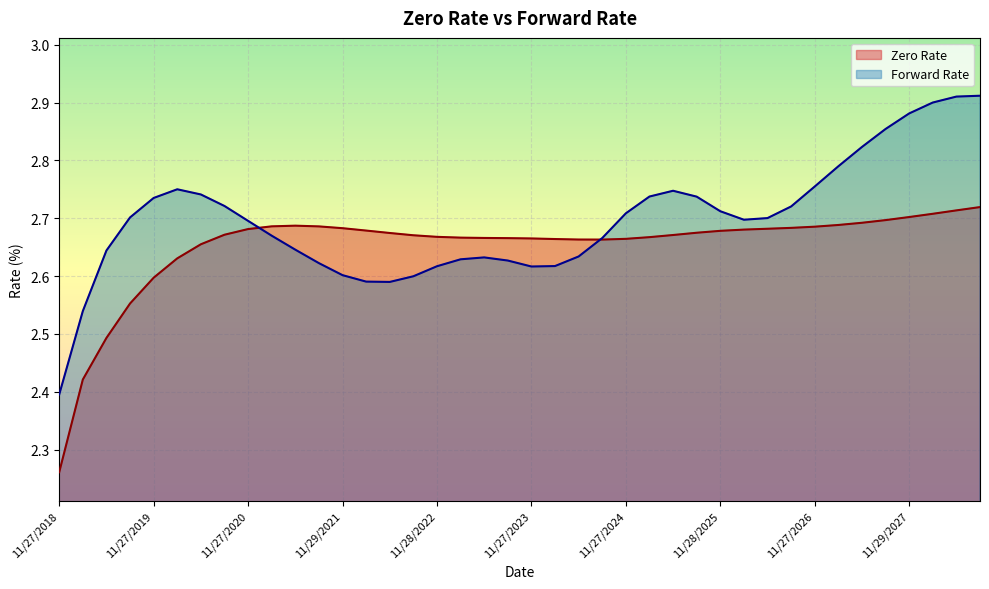

Which series ends up on top after the final intersection of Forward Rate and Zero Rate?

Forward Rate